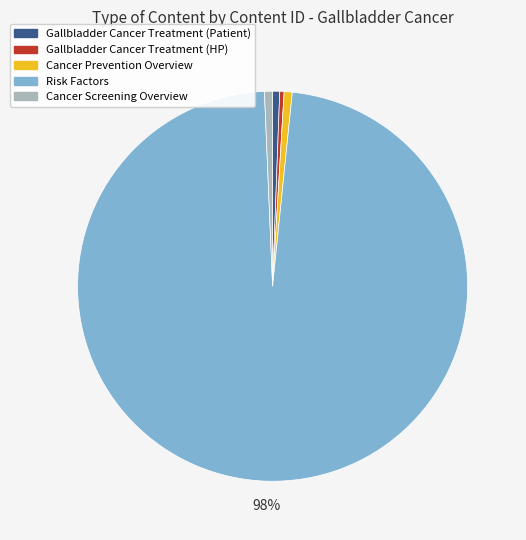

How many slices are in this pie chart?

5